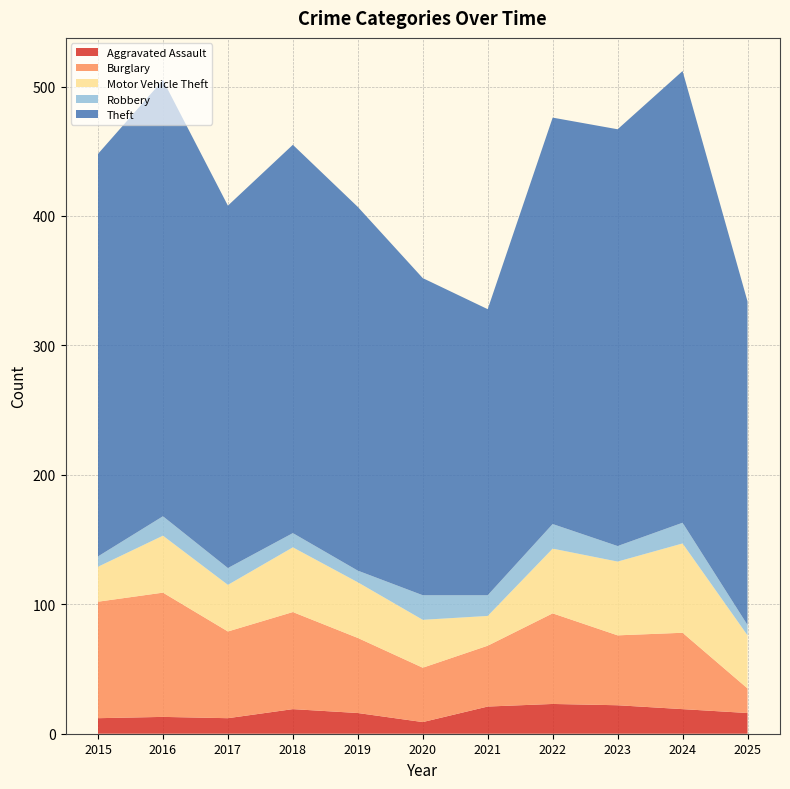

Reading left to right, what are all the values shown in this chart?

Aggravated Assault: 2015=12	2016=13	2017=12	2018=19	2019=16	2020=9	2021=21	2022=23	2023=22	2024=19	2025=16
Burglary: 2015=90	2016=96	2017=67	2018=75	2019=58	2020=42	2021=47	2022=70	2023=54	2024=59	2025=19
Motor Vehicle Theft: 2015=27	2016=44	2017=36	2018=50	2019=43	2020=37	2021=23	2022=50	2023=57	2024=69	2025=41
Robbery: 2015=8	2016=15	2017=13	2018=11	2019=9	2020=19	2021=16	2022=19	2023=12	2024=16	2025=8
Theft: 2015=311	2016=337	2017=280	2018=300	2019=281	2020=245	2021=221	2022=314	2023=322	2024=349	2025=250